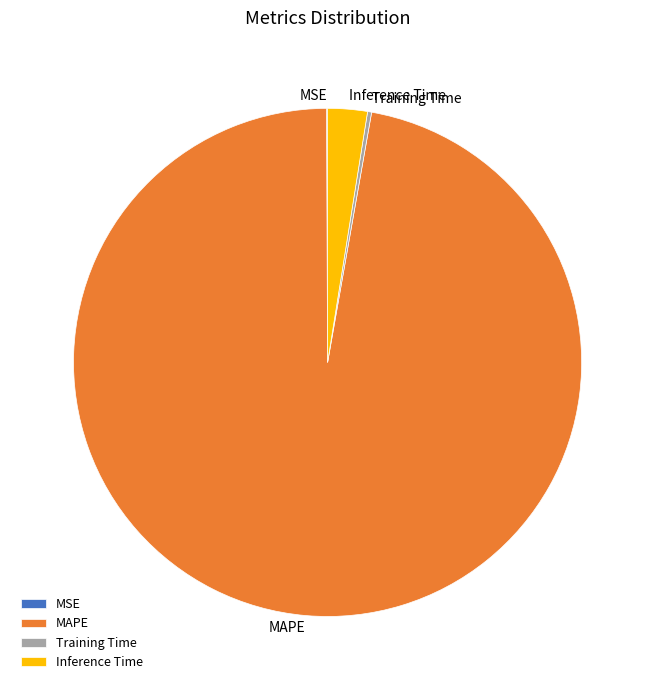

True or false: MAPE accounts for 91% of the total.

False